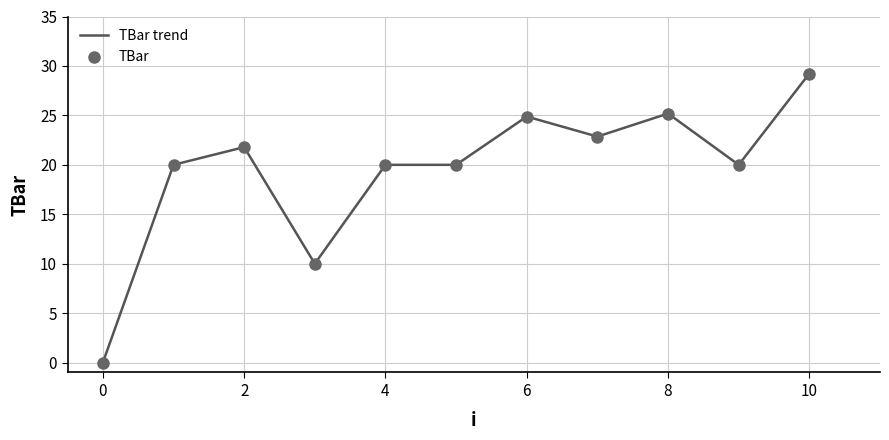

What is the maximum value shown in the chart?

29.2